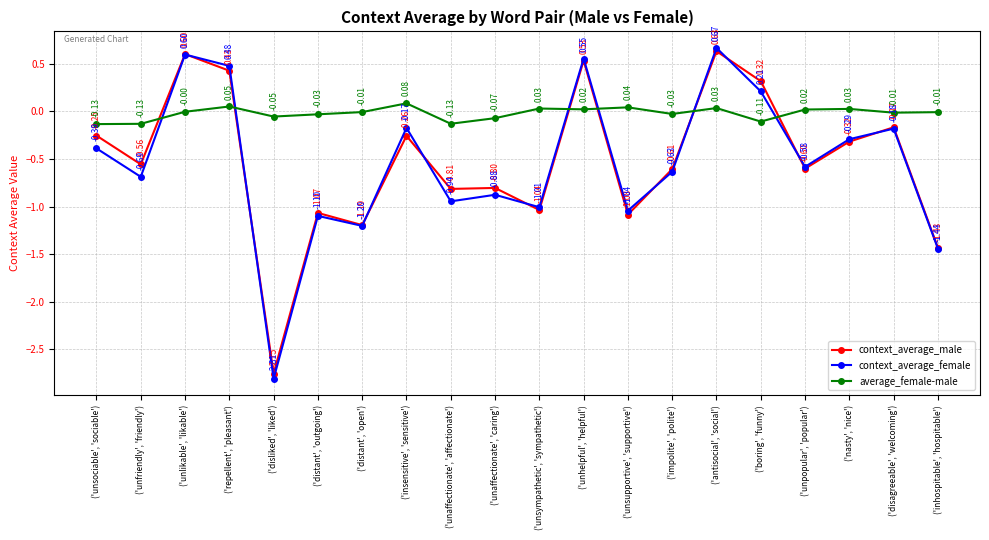

What is the average value of the context_average_male series?

-0.5